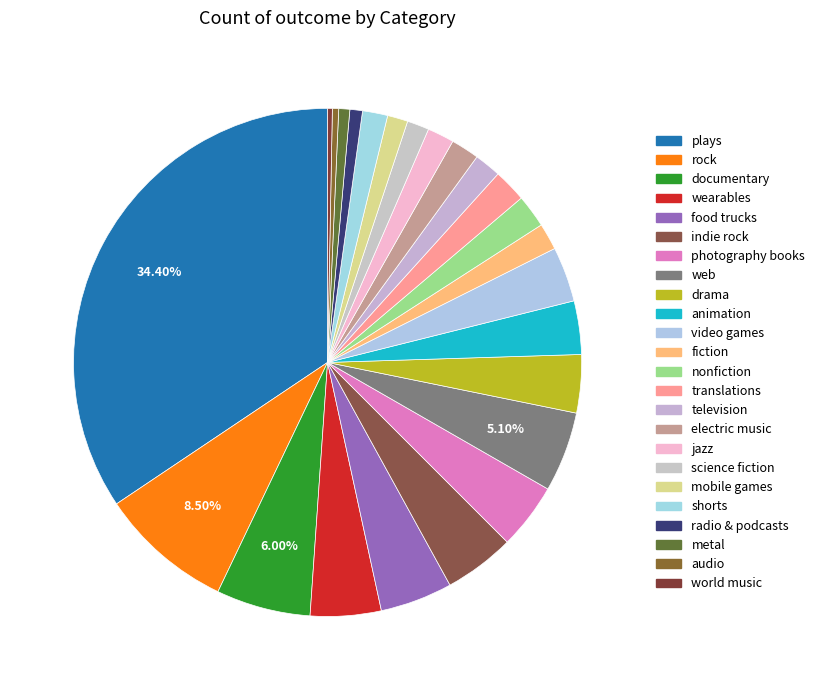

To the nearest percent, what is the difference between the nonfiction and radio & podcasts slice percentages?

1%